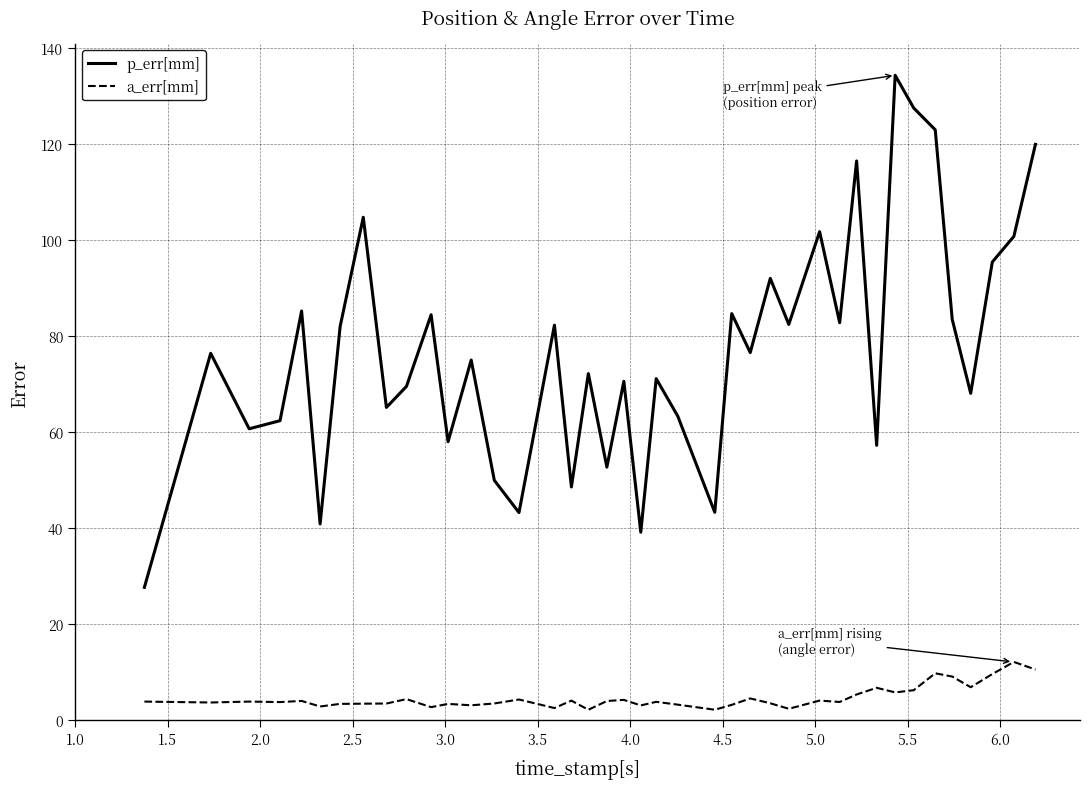

Which series has the largest total across all categories?

p_err[mm]